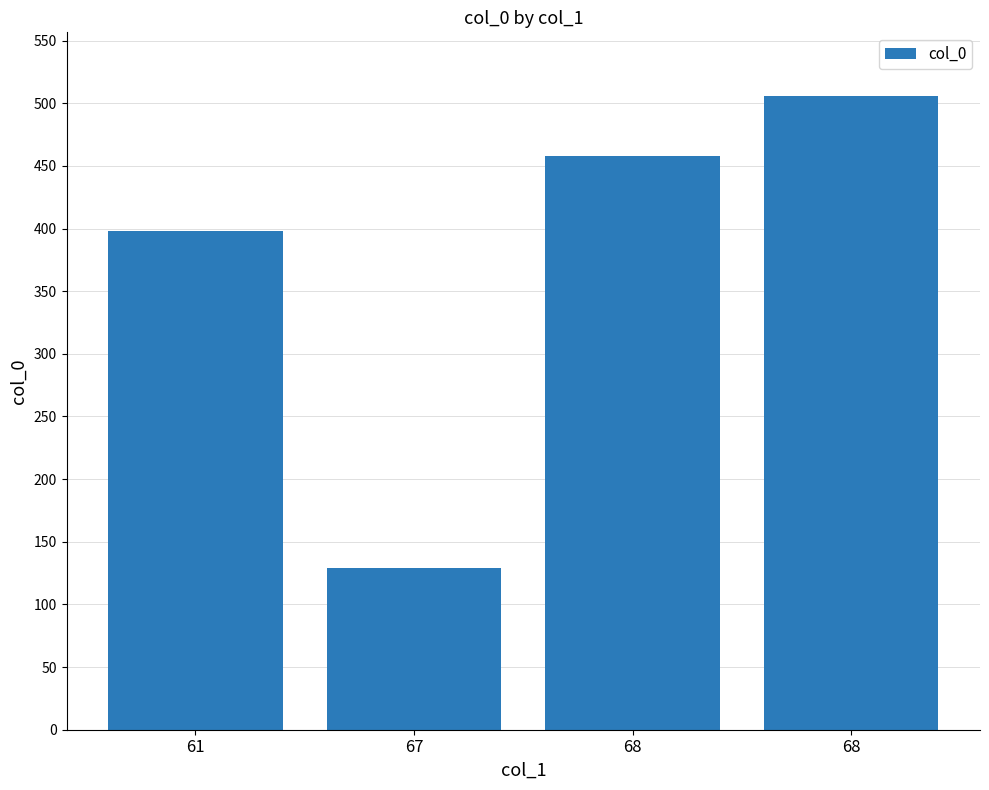

What is the difference between the values at 67 and 68?

377